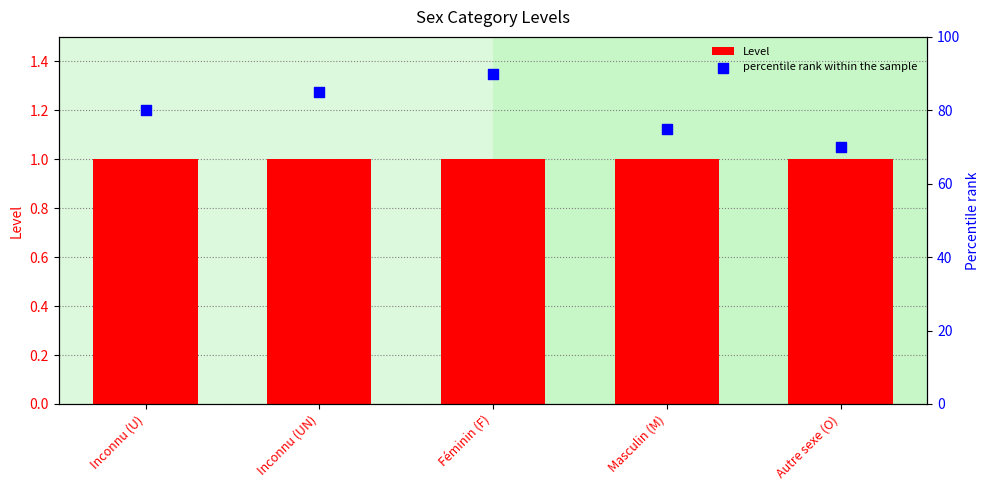

What is the total value across all series at Masculin (M)?

76